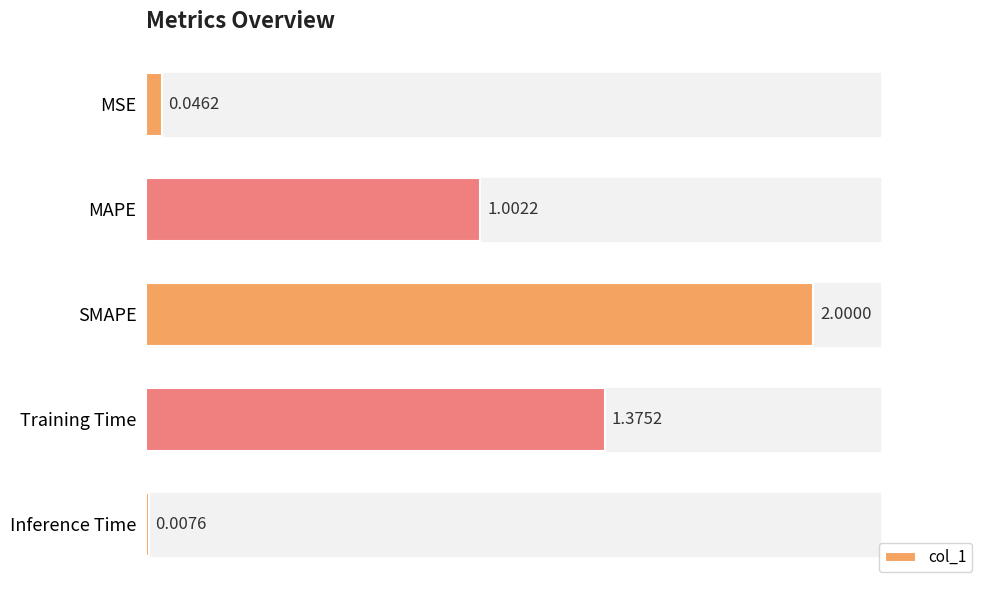

At which label is the value closest to 1?

MAPE